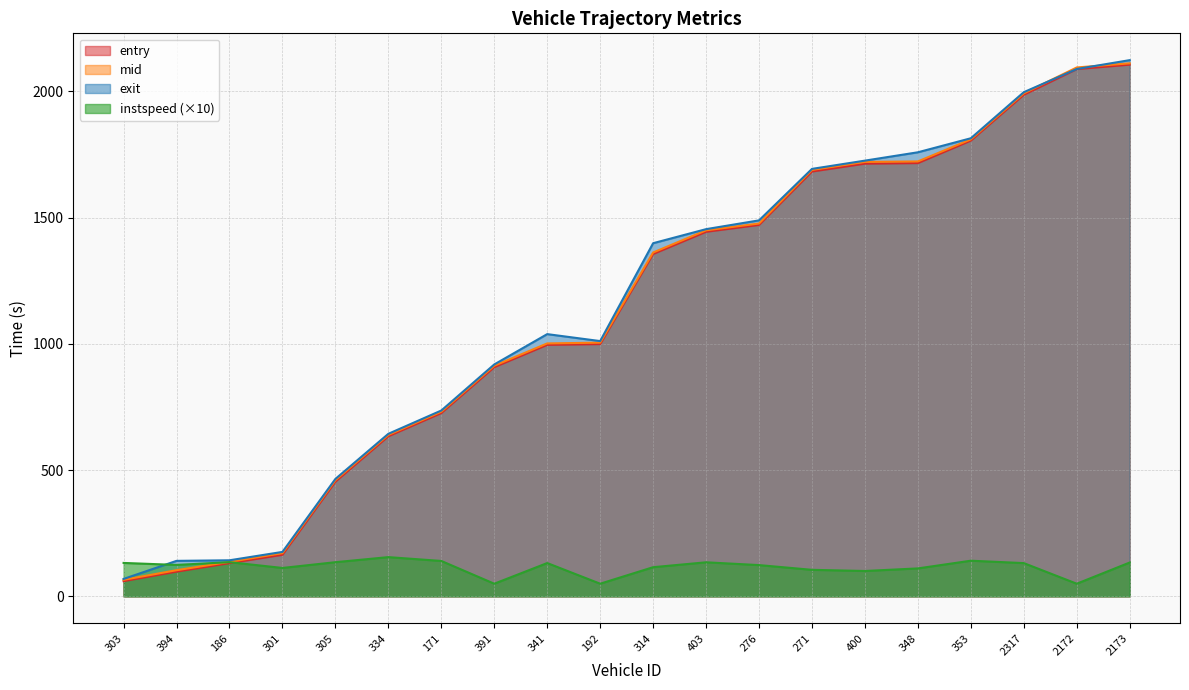

Rank the categories by mid value from highest to lowest.

2173, 2172, 2317, 353, 348, 400, 271, 276, 403, 314, 192, 341, 391, 171, 334, 305, 301, 186, 394, 303